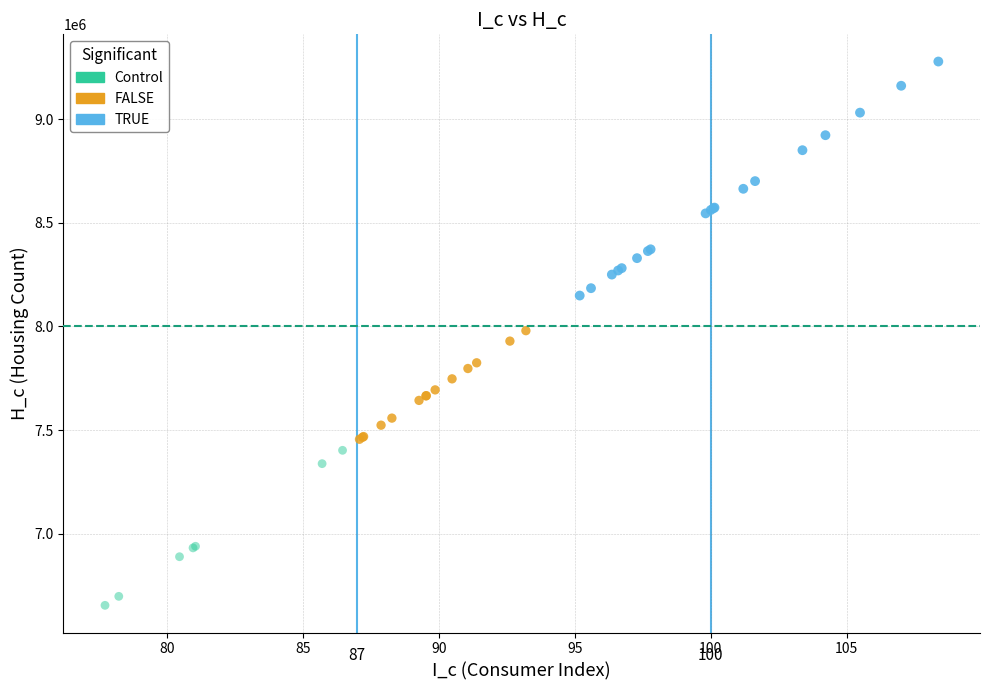

Which series has the largest Y range (max minus min)?

TRUE